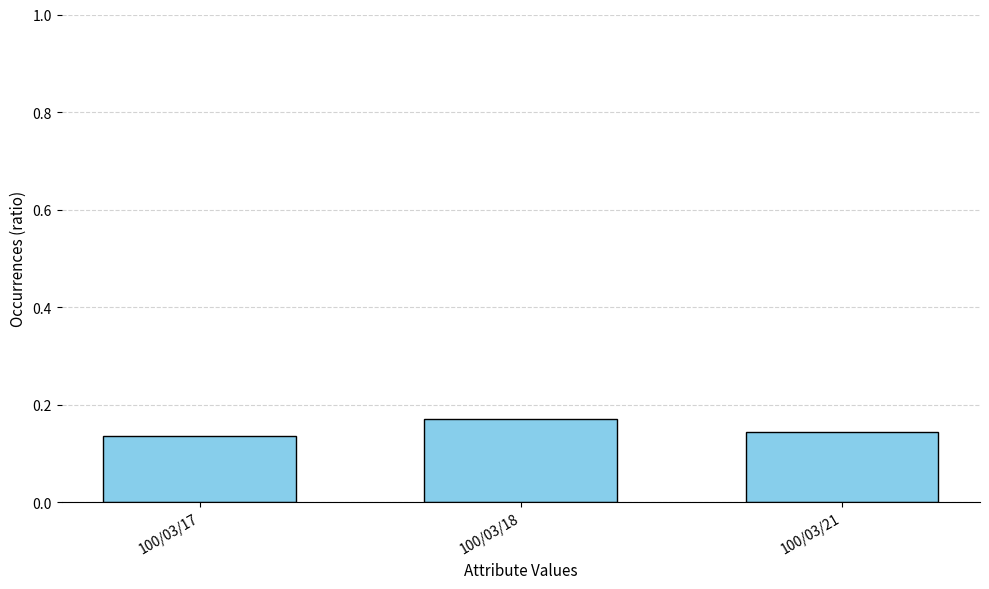

Count the values in the range 0 to 1.

3